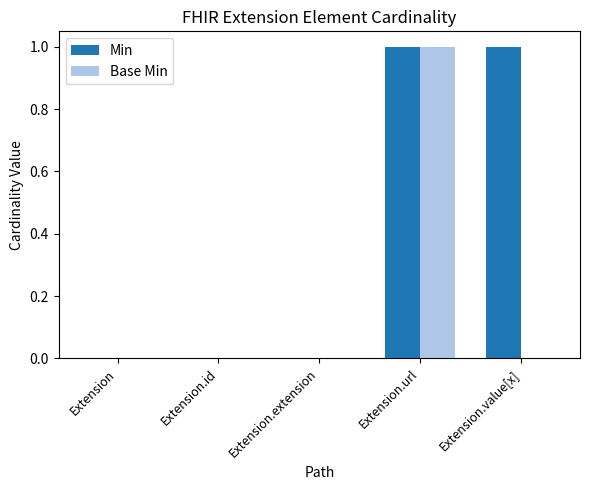

Which series changed the most between Extension.url and Extension.value[x]?

Base Min